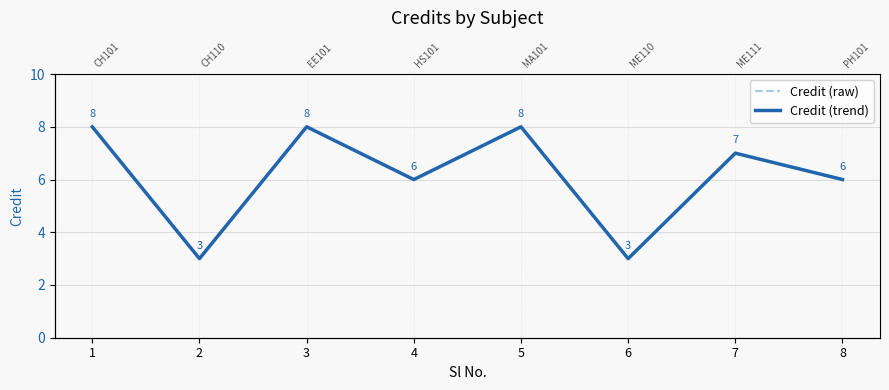

At which category does Credit (raw) reach its first local valley?

2